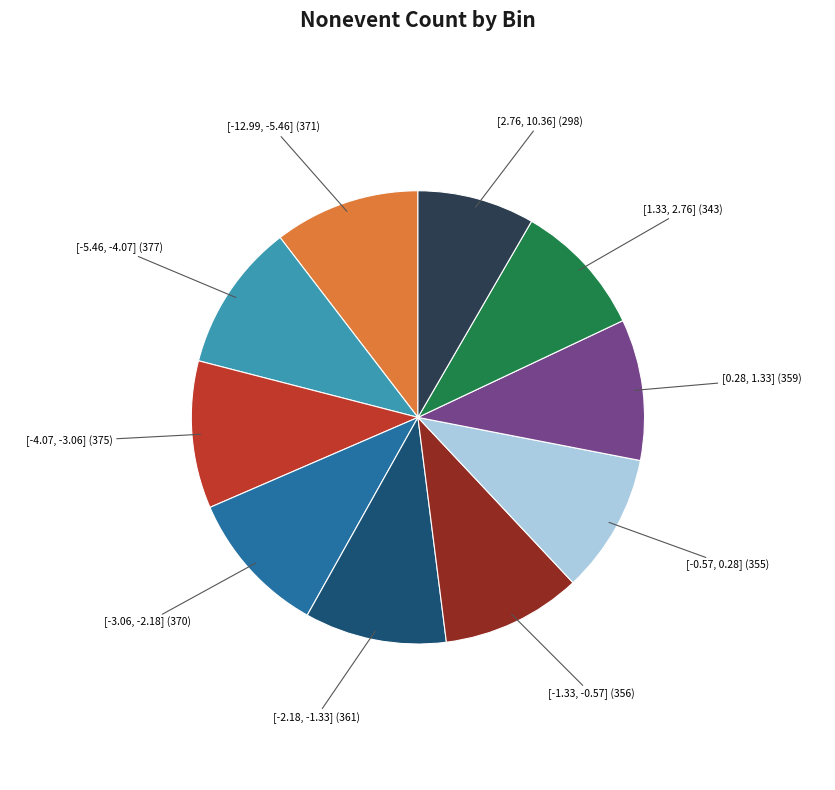

Does any single category account for the majority?

No